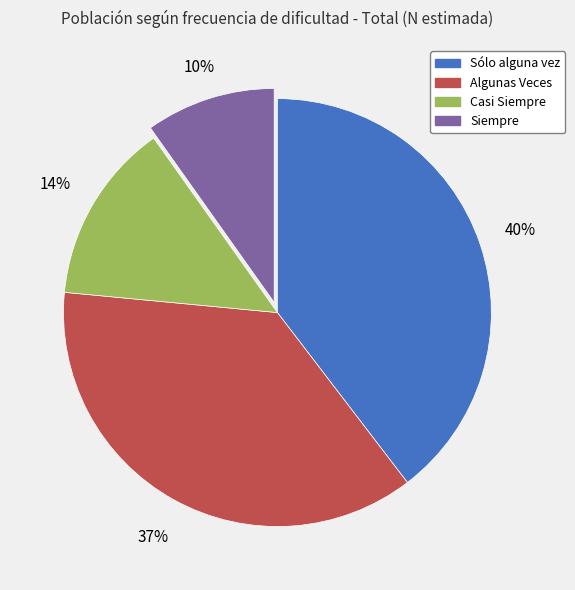

What percentage is the Sólo alguna vez slice, to the nearest percent?

40%